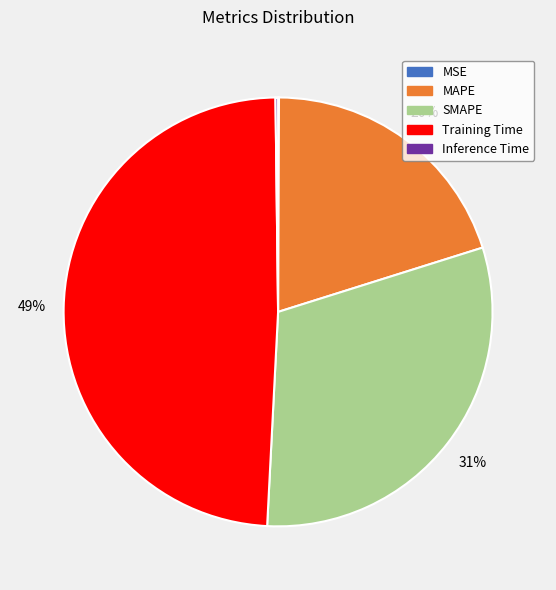

Does any single category account for the majority?

No